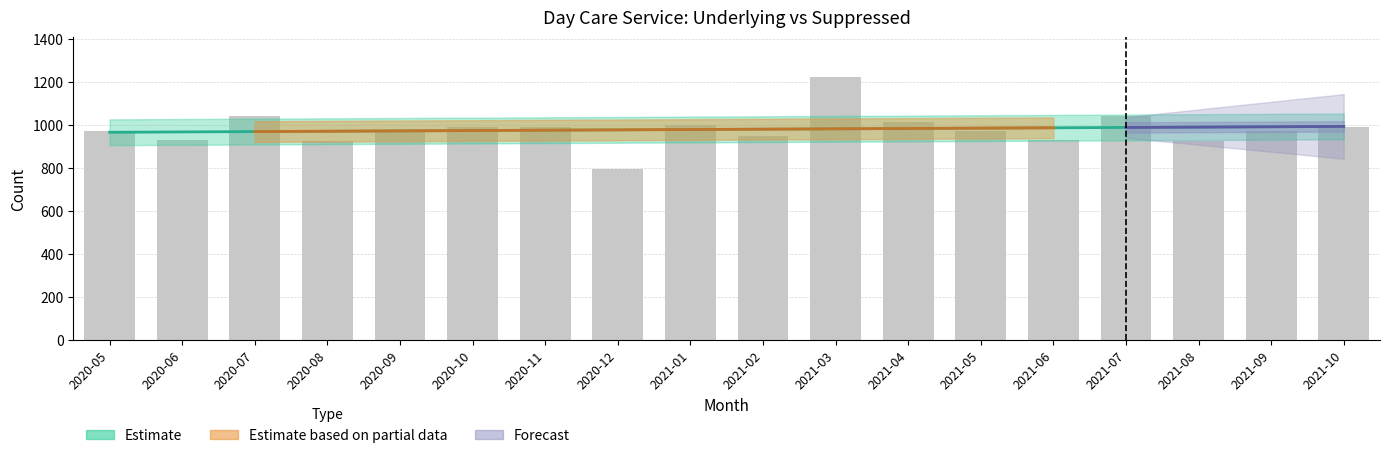

The value at 2020-05 is 1500. True or false?

False